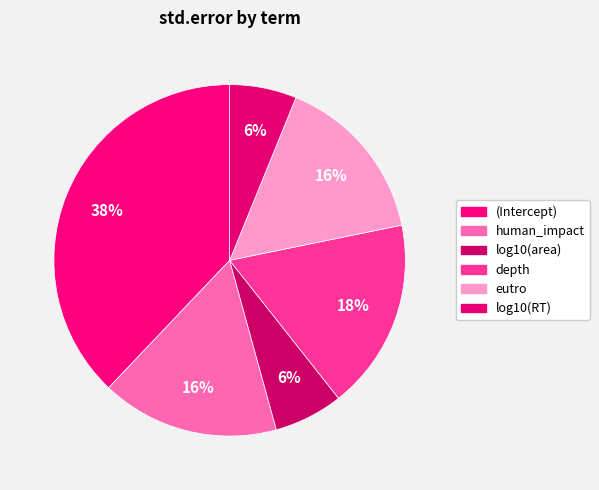

What percentage is the eutro slice, to the nearest percent?

16%